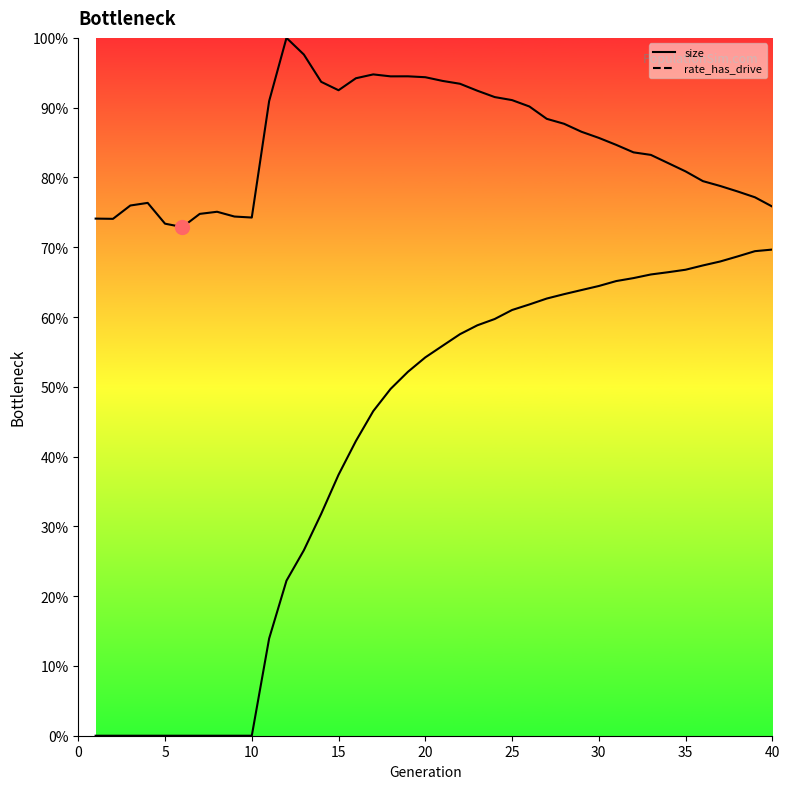

List the labels in order of size value, largest first.

12, 13, 17, 19, 18, 20, 16, 21, 14, 22, 15, 23, 24, 25, 11, 26, 27, 28, 29, 30, 31, 32, 33, 34, 35, 36, 37, 38, 39, 4, 3, 40, 8, 7, 9, 10, 1, 2, 5, 6